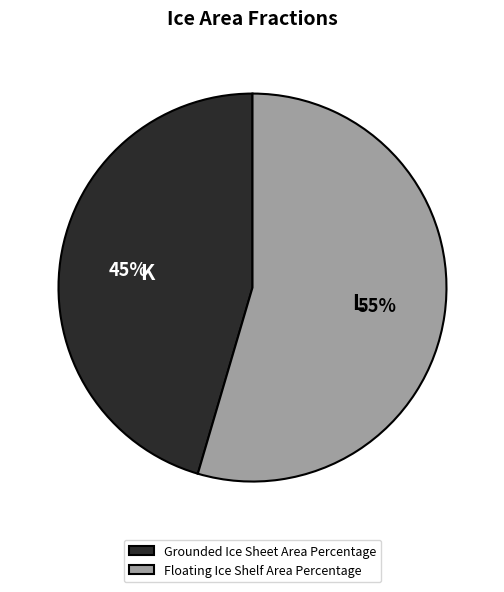

To the nearest percent, what portion does Grounded Ice Sheet Area Percentage represent?

45%